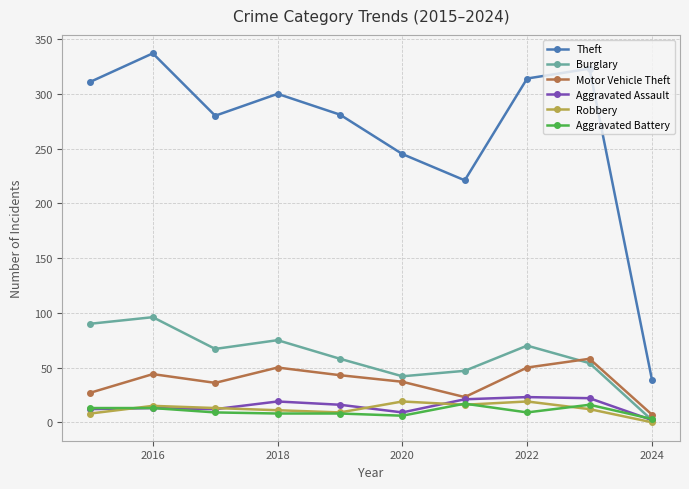

At how many categories does at least one series exceed 131?

9